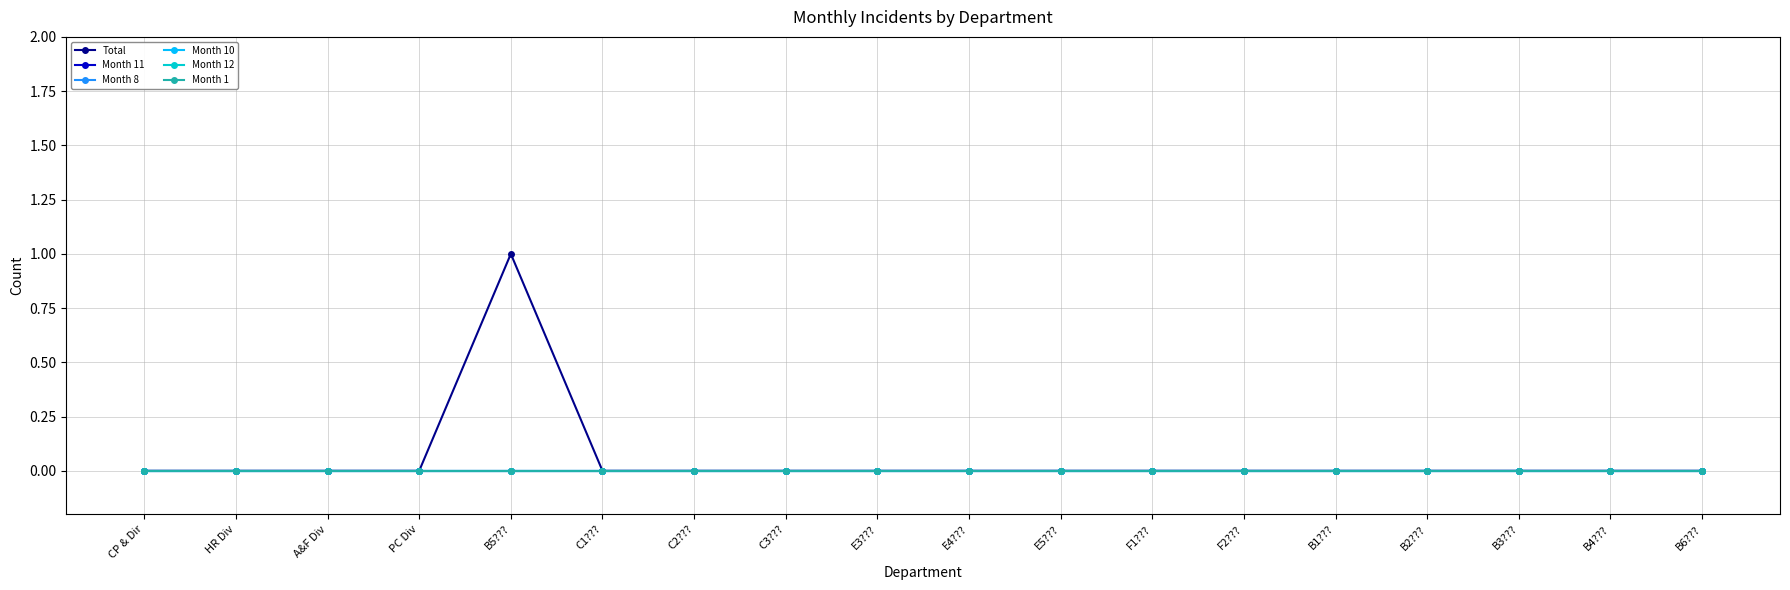

Reading left to right, list all the values displayed in this chart.

Total: 0	0	0	0	1	0	0	0	0	0	0	0	0	0	0	0	0	0
Month 11: 0	0	0	0	0	0	0	0	0	0	0	0	0	0	0	0	0	0
Month 8: 0	0	0	0	0	0	0	0	0	0	0	0	0	0	0	0	0	0
Month 10: 0	0	0	0	0	0	0	0	0	0	0	0	0	0	0	0	0	0
Month 12: 0	0	0	0	0	0	0	0	0	0	0	0	0	0	0	0	0	0
Month 1: 0	0	0	0	0	0	0	0	0	0	0	0	0	0	0	0	0	0